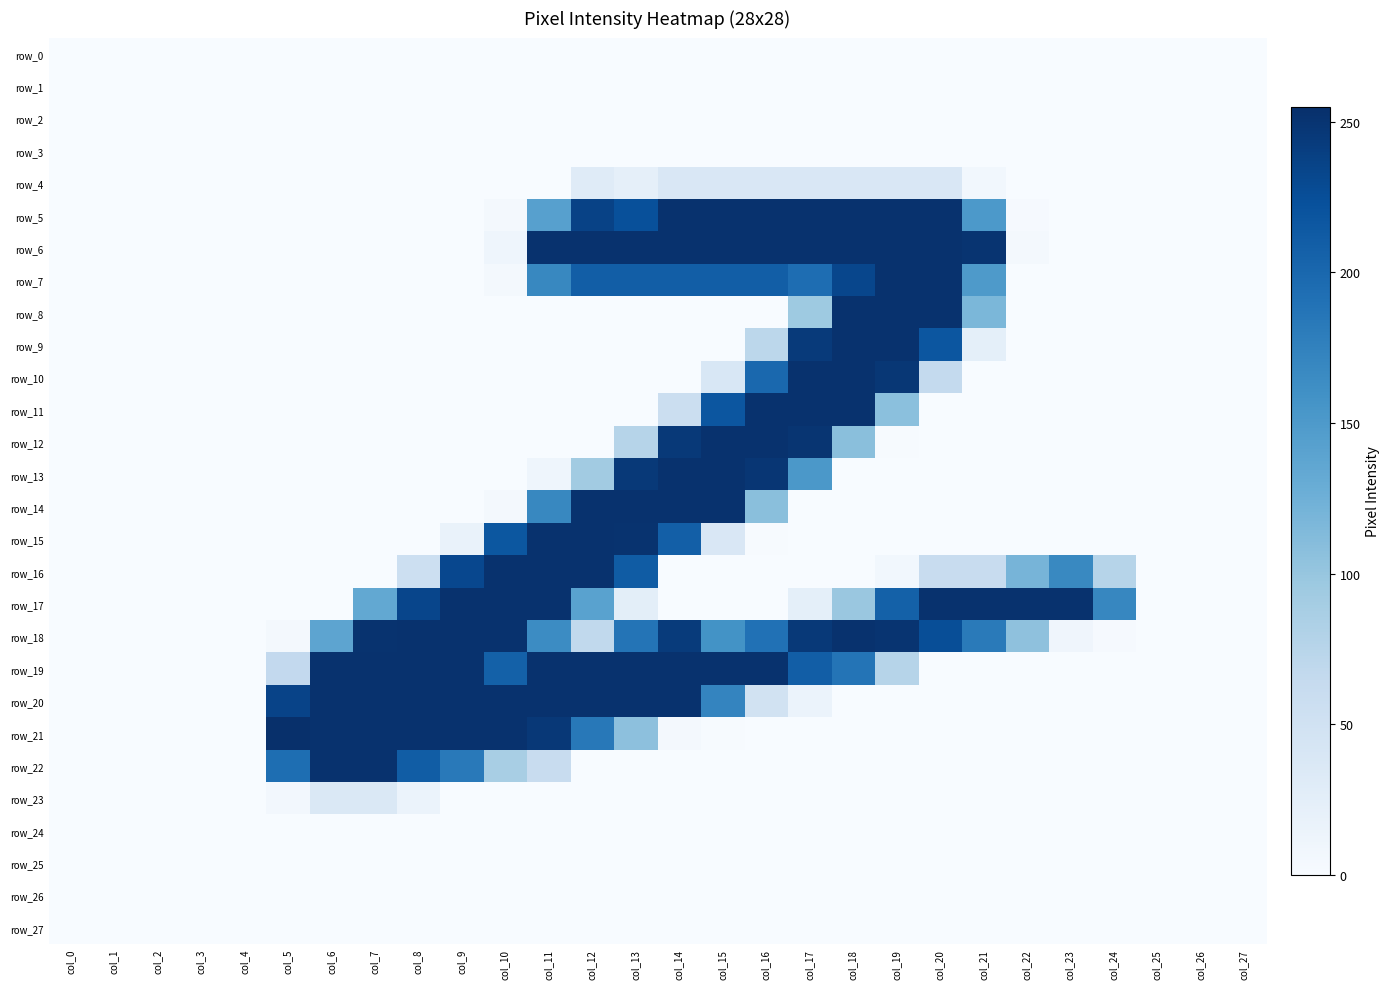

Reading left to right, list all the values displayed in this chart.

row_0: 0	0	0	0	0	0	0	0	0	0	0	0	0	0	0	0	0	0	0	0	0	0	0	0	0	0	0	0
row_1: 0	0	0	0	0	0	0	0	0	0	0	0	0	0	0	0	0	0	0	0	0	0	0	0	0	0	0	0
row_2: 0	0	0	0	0	0	0	0	0	0	0	0	0	0	0	0	0	0	0	0	0	0	0	0	0	0	0	0
row_3: 0	0	0	0	0	0	0	0	0	0	0	0	0	0	0	0	0	0	0	0	0	0	0	0	0	0	0	0
row_4: 0	0	0	0	0	0	0	0	0	0	0	0	30	22	38	38	38	38	38	38	38	7	0	0	0	0	0	0
row_5: 0	0	0	0	0	0	0	0	0	0	4	143	237	224	253	253	253	253	253	253	253	151	2	0	0	0	0	0
row_6: 0	0	0	0	0	0	0	0	0	0	11	253	253	253	253	253	253	253	253	253	253	251	5	0	0	0	0	0
row_7: 0	0	0	0	0	0	0	0	0	0	5	169	210	210	210	210	210	195	233	253	253	150	0	0	0	0	0	0
row_8: 0	0	0	0	0	0	0	0	0	0	0	0	0	0	0	0	0	95	253	253	253	117	0	0	0	0	0	0
row_9: 0	0	0	0	0	0	0	0	0	0	0	0	0	0	0	0	71	245	253	253	218	23	0	0	0	0	0	0
row_10: 0	0	0	0	0	0	0	0	0	0	0	0	0	0	0	39	200	253	253	248	65	0	0	0	0	0	0	0
row_11: 0	0	0	0	0	0	0	0	0	0	0	0	0	0	56	218	253	253	253	107	0	0	0	0	0	0	0	0
row_12: 0	0	0	0	0	0	0	0	0	0	0	0	0	76	246	253	253	250	108	1	0	0	0	0	0	0	0	0
row_13: 0	0	0	0	0	0	0	0	0	0	0	11	92	246	253	253	249	152	0	0	0	0	0	0	0	0	0	0
row_14: 0	0	0	0	0	0	0	0	0	0	4	169	253	253	253	253	108	0	0	0	0	0	0	0	0	0	0	0
row_15: 0	0	0	0	0	0	0	0	0	17	217	253	253	252	209	38	1	0	0	0	0	0	0	0	0	0	0	0
row_16: 0	0	0	0	0	0	0	0	55	232	253	253	253	212	0	0	0	0	0	7	60	60	120	168	76	0	0	0
row_17: 0	0	0	0	0	0	0	134	234	253	253	253	141	25	0	0	0	23	98	207	253	253	253	253	170	0	0	0
row_18: 0	0	0	0	0	5	138	252	253	253	253	165	67	188	244	158	191	246	253	251	226	182	105	10	2	0	0	0
row_19: 0	0	0	0	0	66	253	253	253	253	207	253	253	253	253	253	253	210	188	76	0	0	0	0	0	0	0	0
row_20: 0	0	0	0	0	236	253	253	253	253	253	253	253	253	253	172	49	15	0	0	0	0	0	0	0	0	0	0
row_21: 0	0	0	0	0	255	253	253	253	253	253	247	184	106	5	1	0	0	0	0	0	0	0	0	0	0	0	0
row_22: 0	0	0	0	0	194	253	253	211	183	87	61	0	0	0	0	0	0	0	0	0	0	0	0	0	0	0	0
row_23: 0	0	0	0	0	6	37	37	15	0	0	0	0	0	0	0	0	0	0	0	0	0	0	0	0	0	0	0
row_24: 0	0	0	0	0	0	0	0	0	0	0	0	0	0	0	0	0	0	0	0	0	0	0	0	0	0	0	0
row_25: 0	0	0	0	0	0	0	0	0	0	0	0	0	0	0	0	0	0	0	0	0	0	0	0	0	0	0	0
row_26: 0	0	0	0	0	0	0	0	0	0	0	0	0	0	0	0	0	0	0	0	0	0	0	0	0	0	0	0
row_27: 0	0	0	0	0	0	0	0	0	0	0	0	0	0	0	0	0	0	0	0	0	0	0	0	0	0	0	0